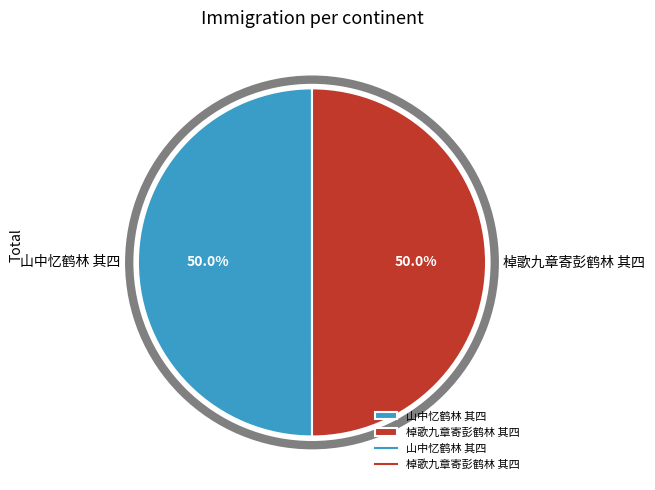

Count the number of slices in the pie.

2